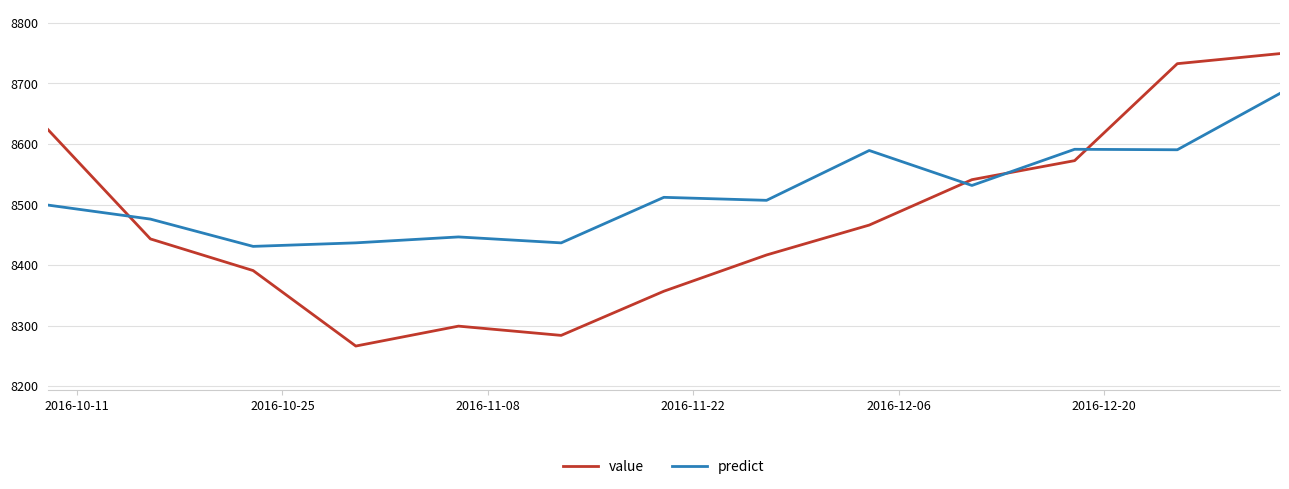

What is the smallest value displayed?

8266.2